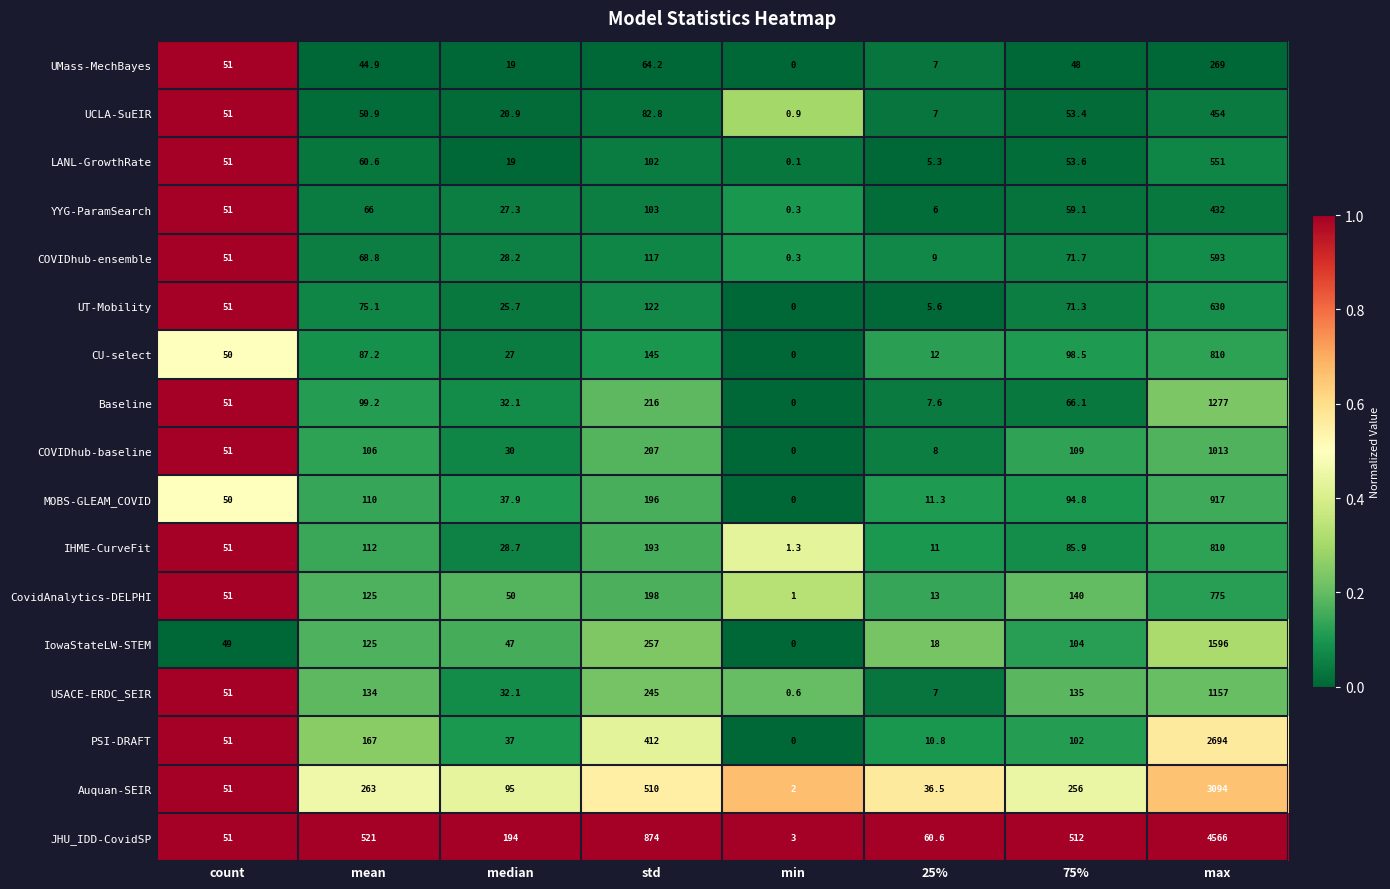

At which label is UCLA-SuEIR closest to 227?

std